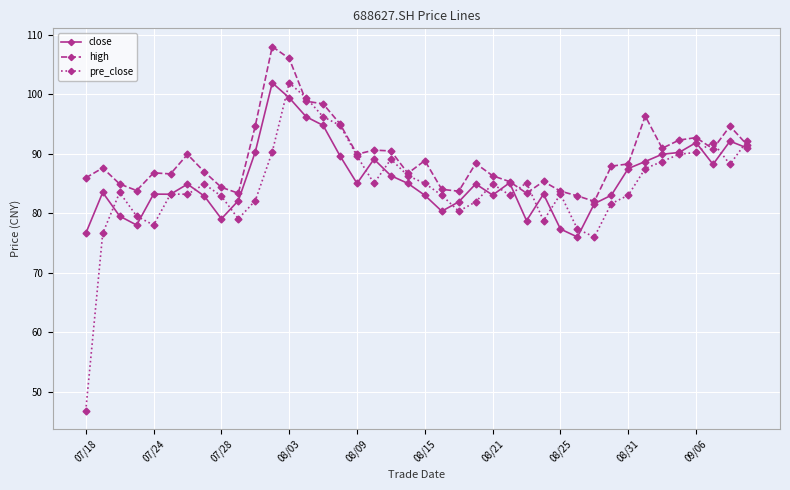

What is the average value of the close series?

85.7